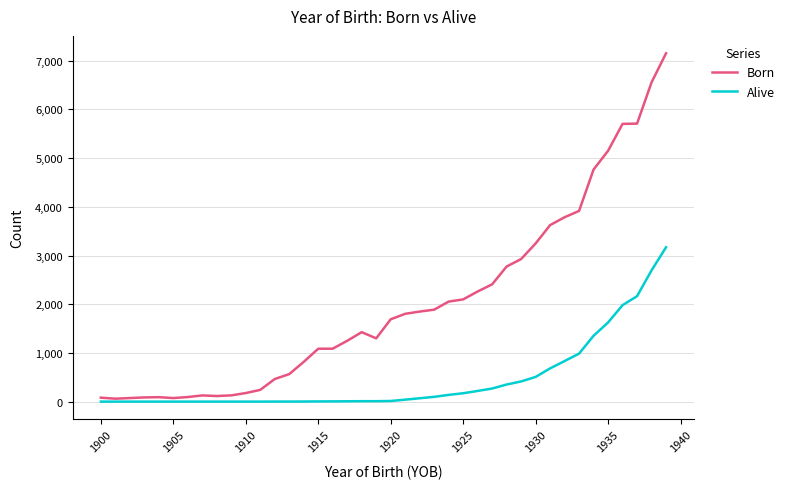

Which series has the largest total across all categories?

Born